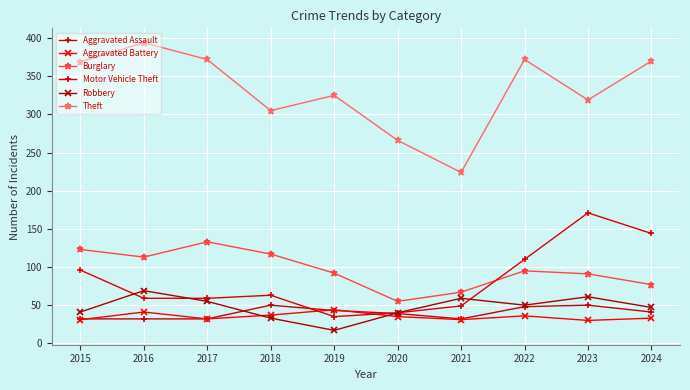

What are all the series names shown in the legend?

Aggravated Assault, Aggravated Battery, Burglary, Motor Vehicle Theft, Robbery, Theft